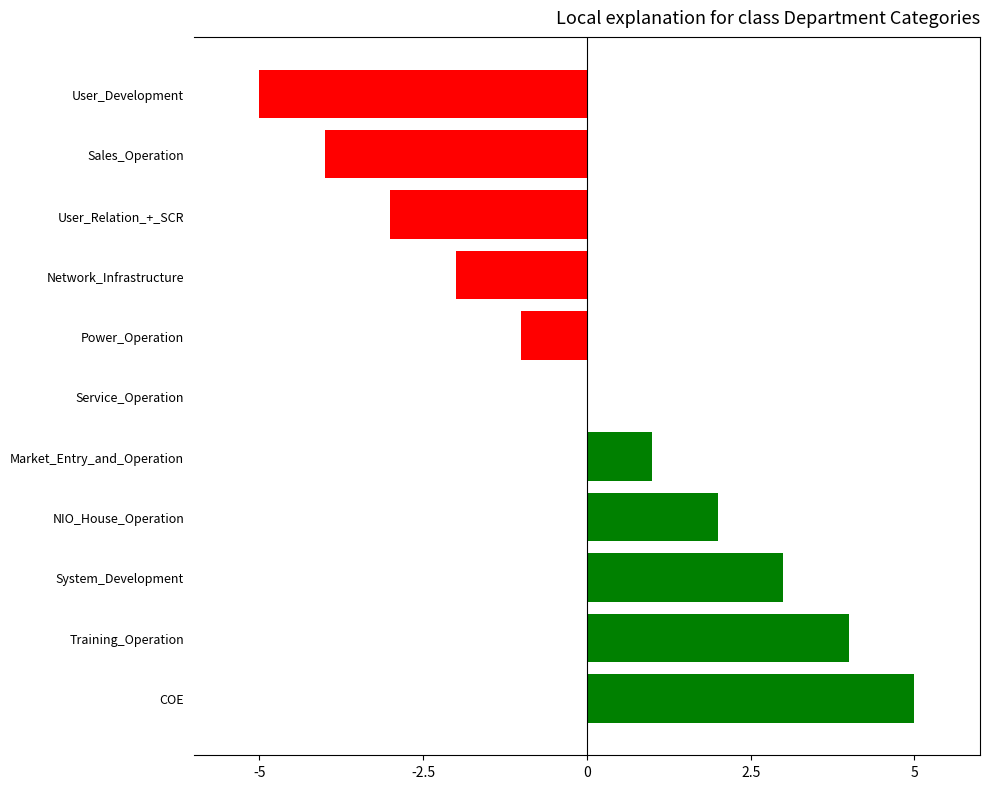

Reading top to bottom, list all the values displayed in this chart.

User_Development=-5	Sales_Operation=-4	User_Relation_+_SCR=-3	Network_Infrastructure=-2	Power_Operation=-1	Service_Operation=0	Market_Entry_and_Operation=1	NIO_House_Operation=2	System_Development=3	Training_Operation=4	COE=5